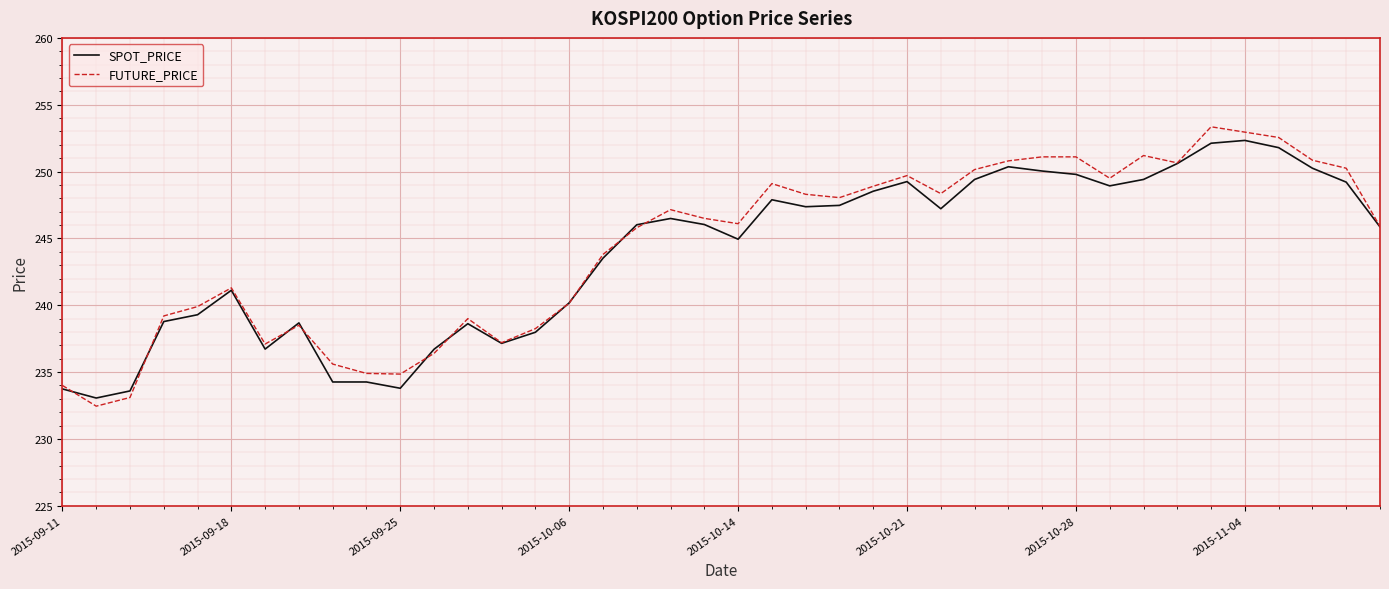

How many distinct data groups are displayed?

2